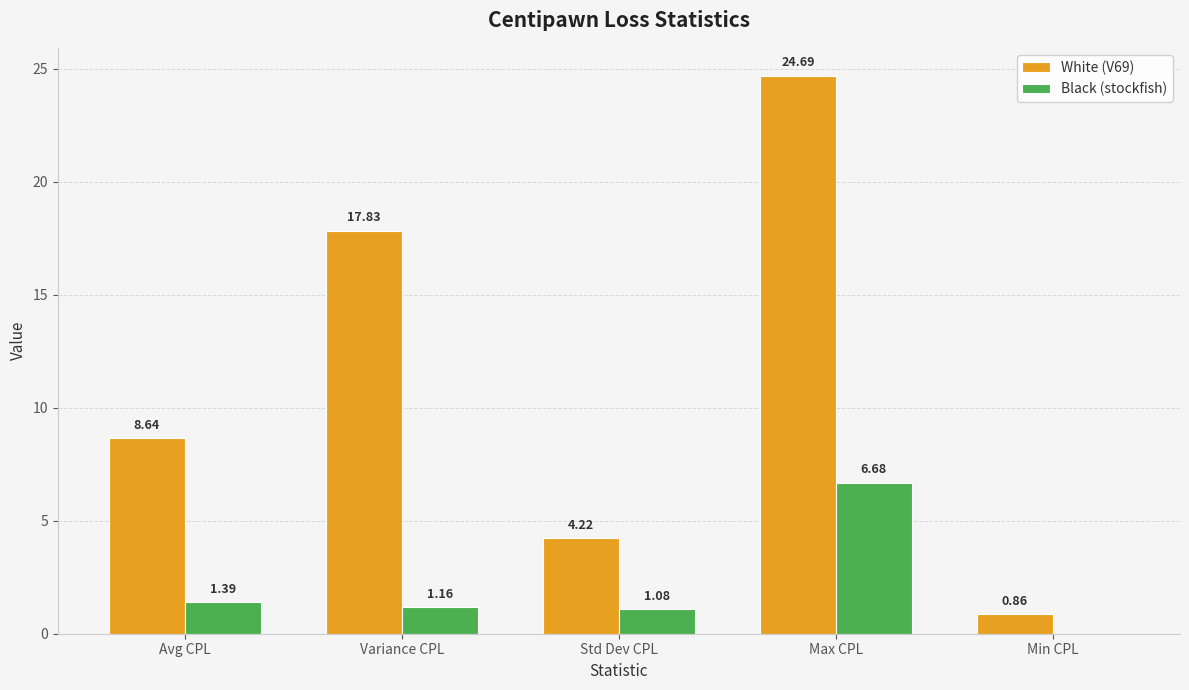

Between Variance CPL and Max CPL, which series saw the biggest shift?

White (V69)